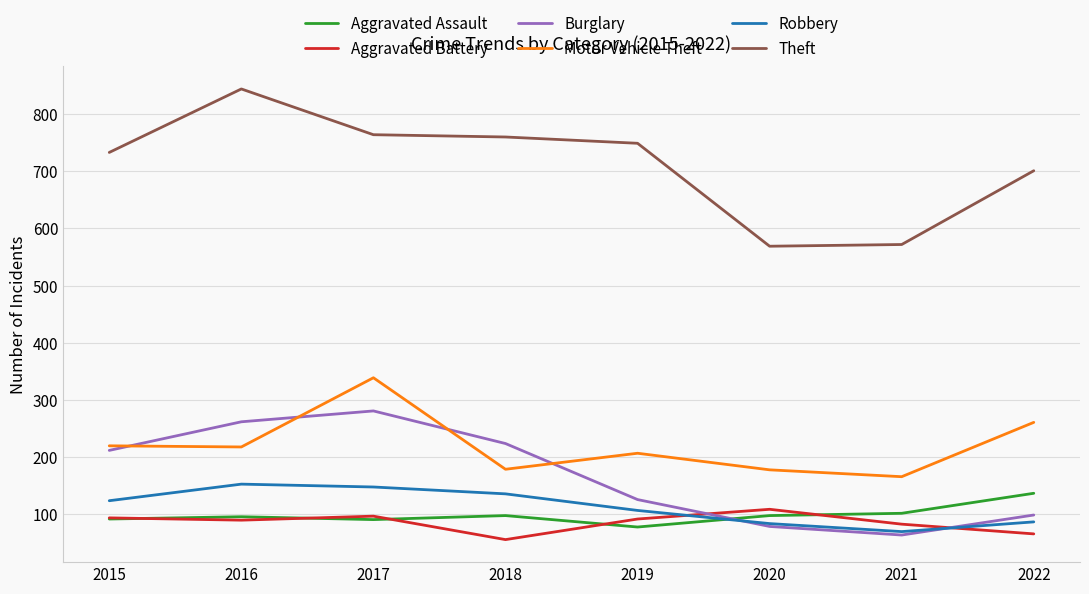

What is the total value across all series at 2018?

1453